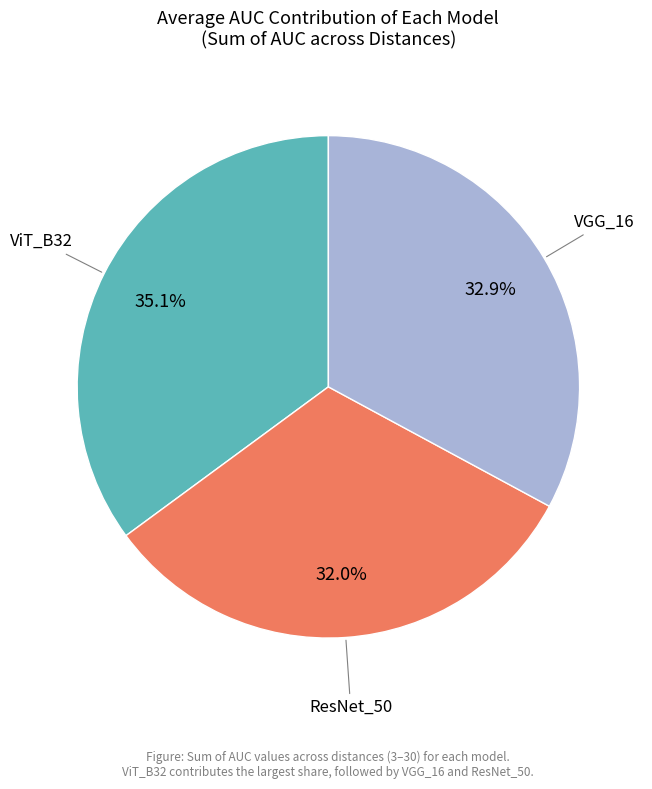

Is there any slice that represents more than half of the pie?

No